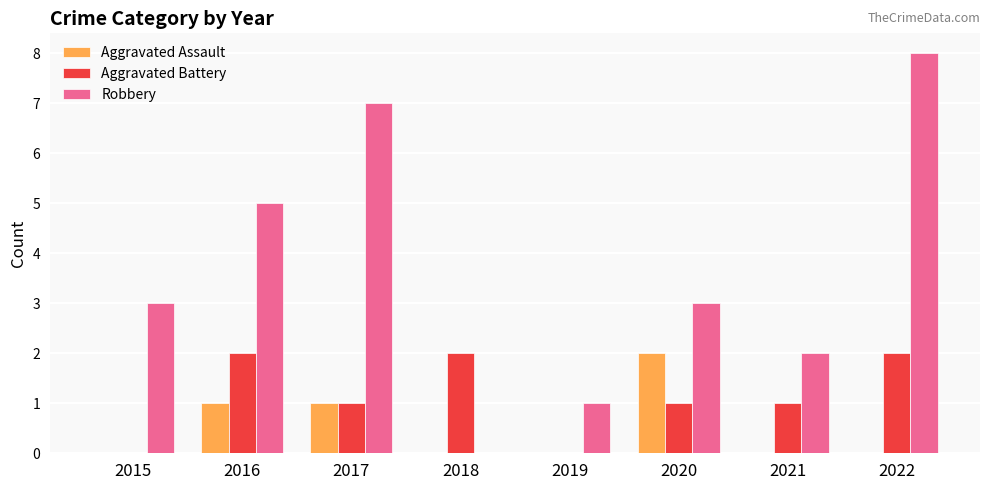

What is the greatest value displayed?

8